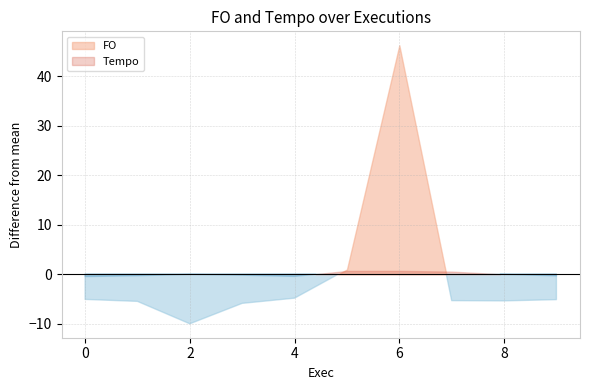

At 9, list the series in order from largest to smallest.

FO, Tempo